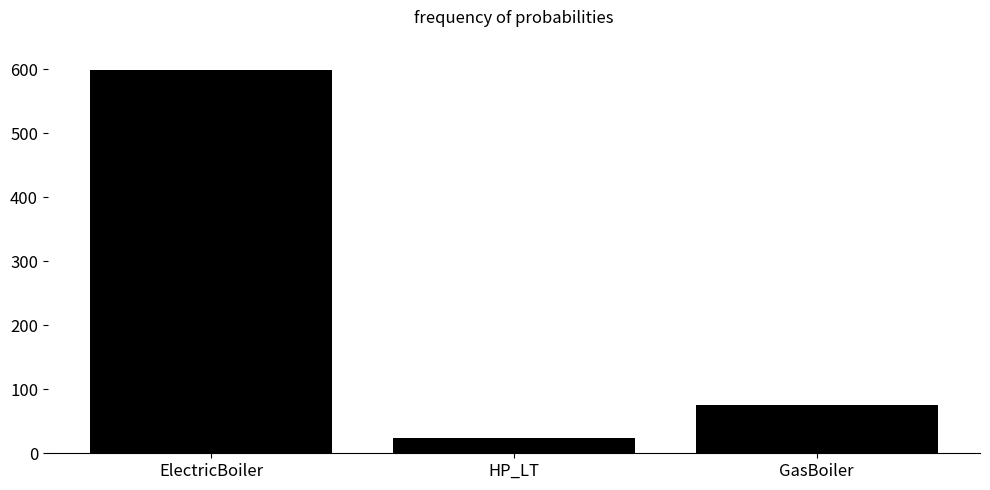

How many values are below 75?

1